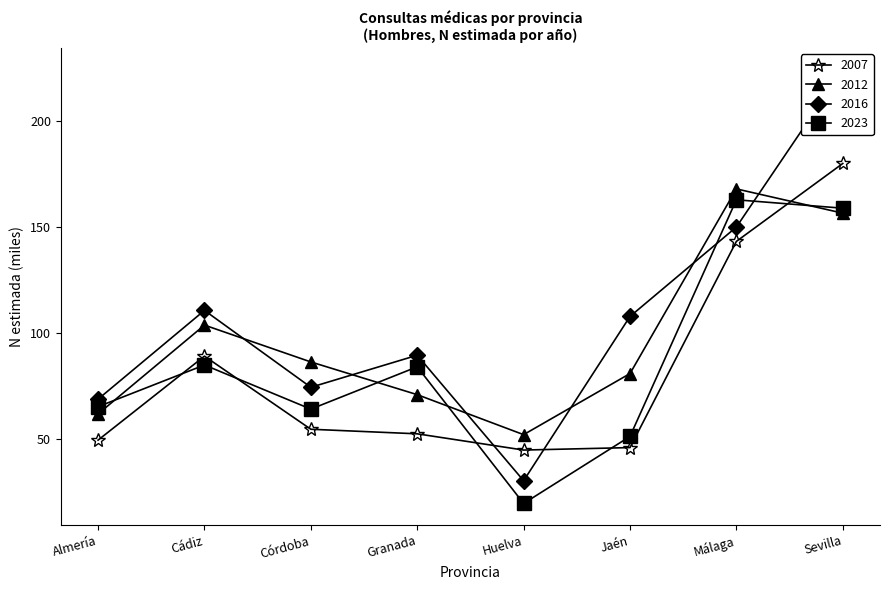

True or false: 2012 has a value of 61.8 at Almería.

True